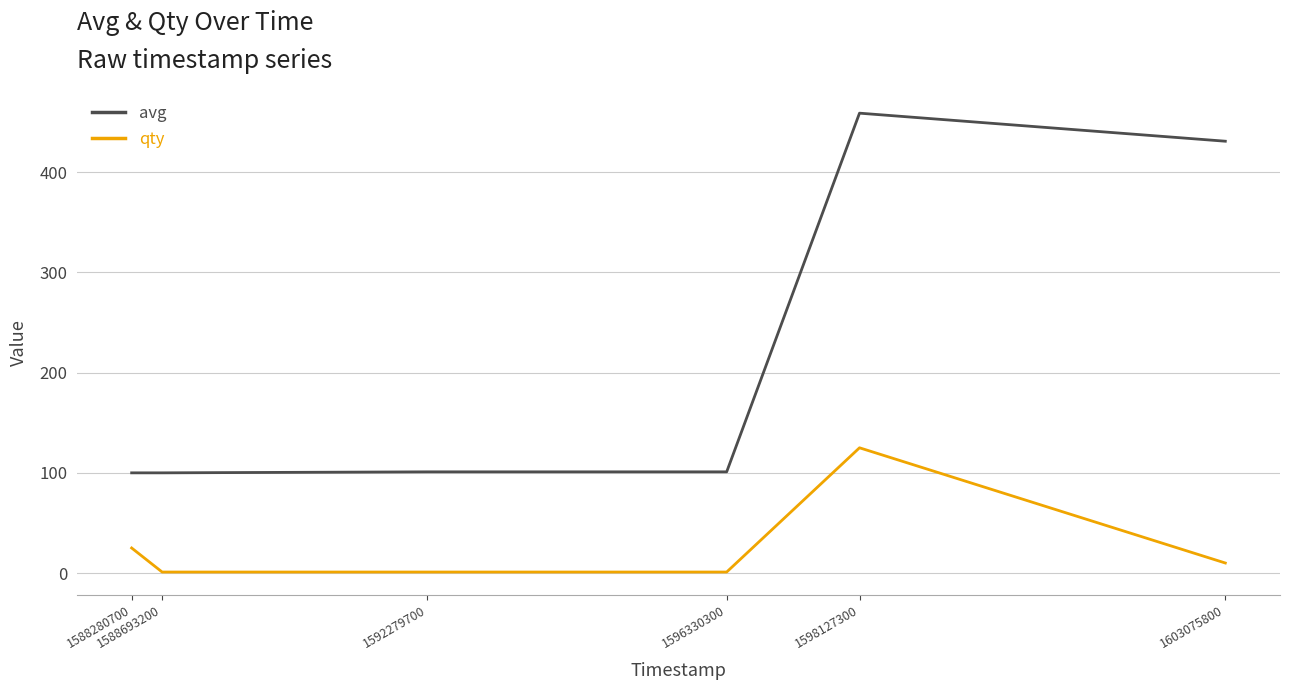

Which series has the largest range (max minus min)?

avg